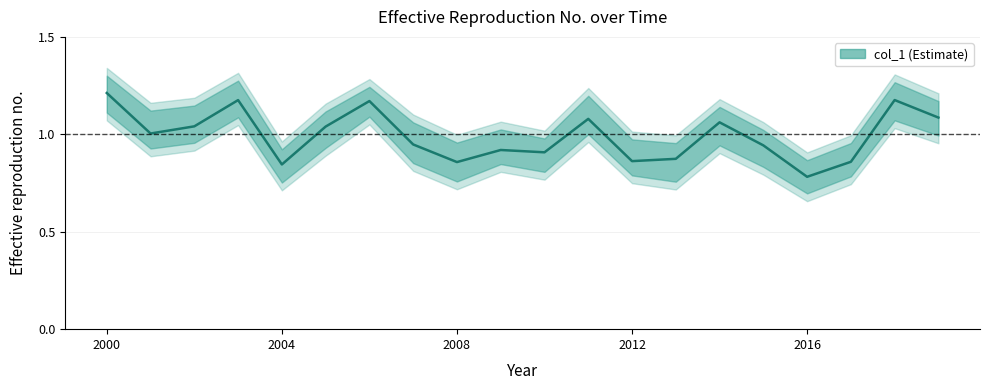

What position from the left is 2017-06-15?

18